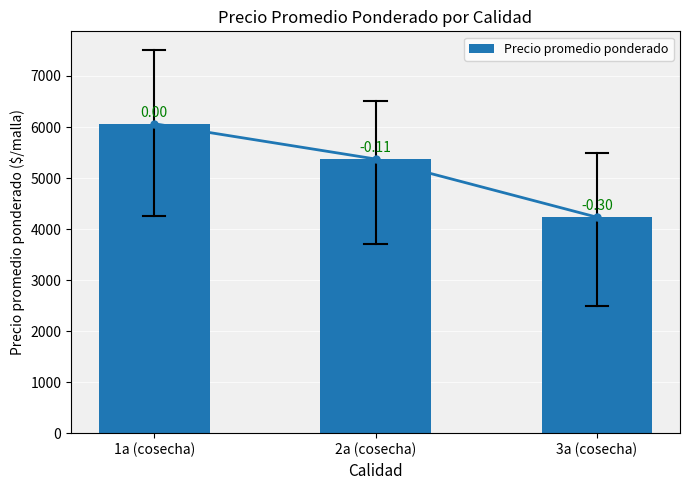

How many series are shown in this chart?

1